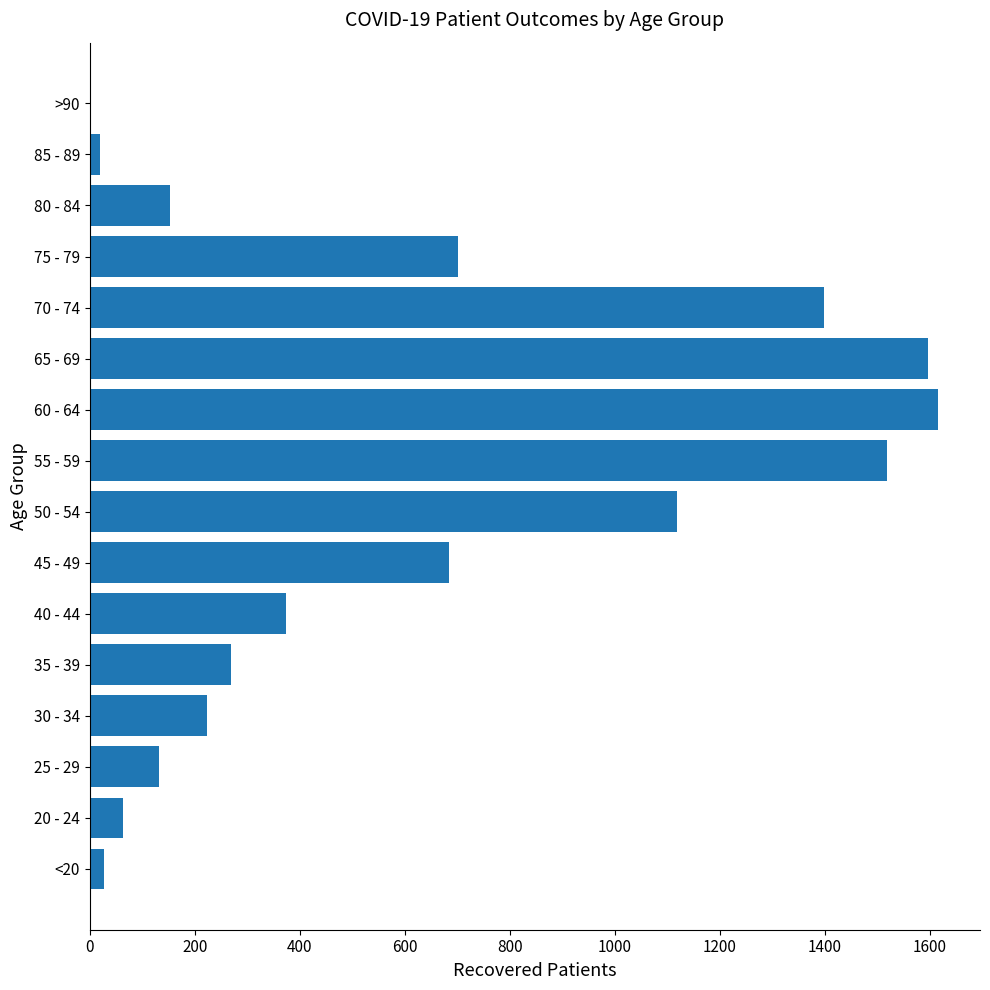

Reading bottom to top, list all the values displayed in this chart.

<20=28	20 - 24=64	25 - 29=132	30 - 34=224	35 - 39=270	40 - 44=374	45 - 49=685	50 - 54=1119	55 - 59=1518	60 - 64=1615	65 - 69=1597	70 - 74=1398	75 - 79=701	80 - 84=153	85 - 89=20	>90=3